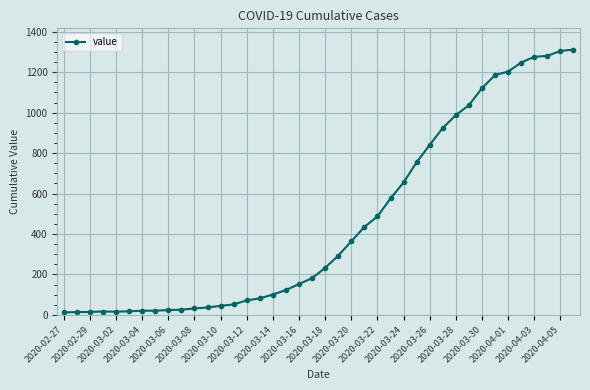

What is the greatest value displayed?

1312